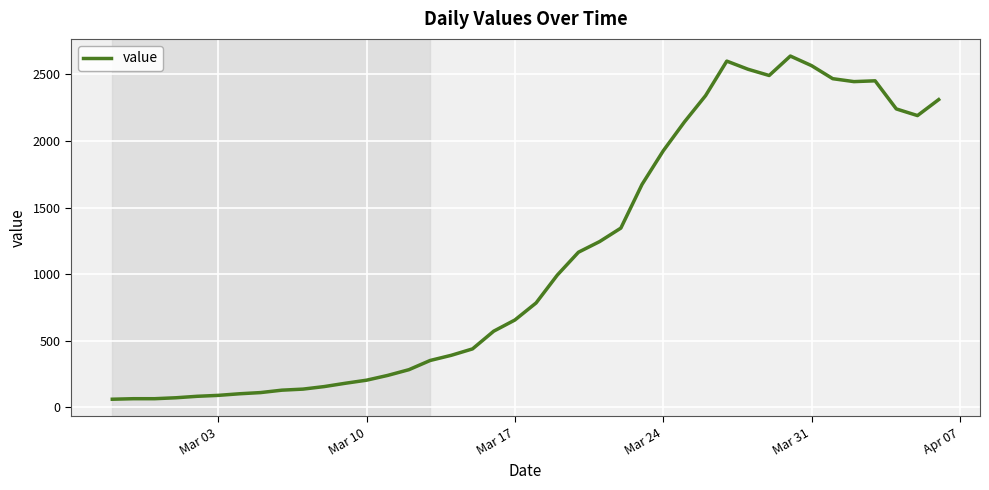

What is the greatest value displayed?

2638